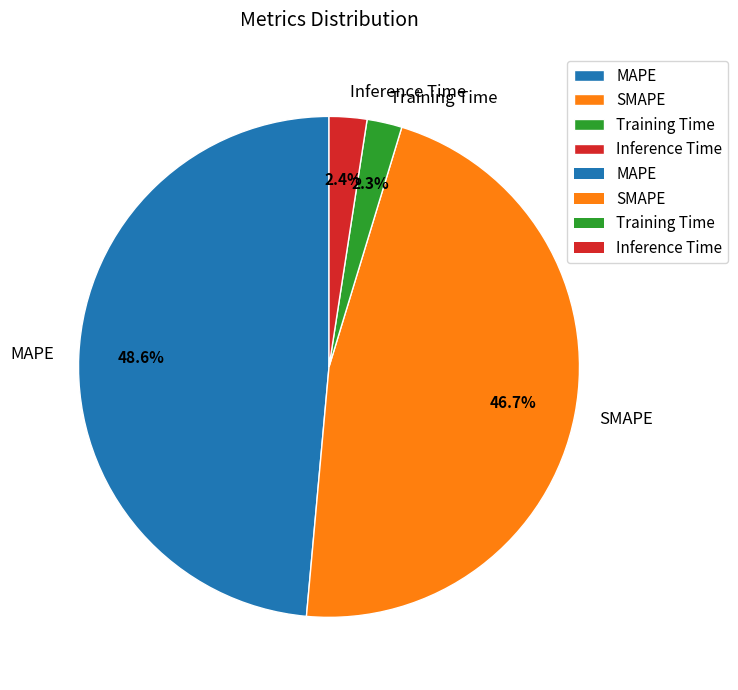

How many slices are in this pie chart?

4